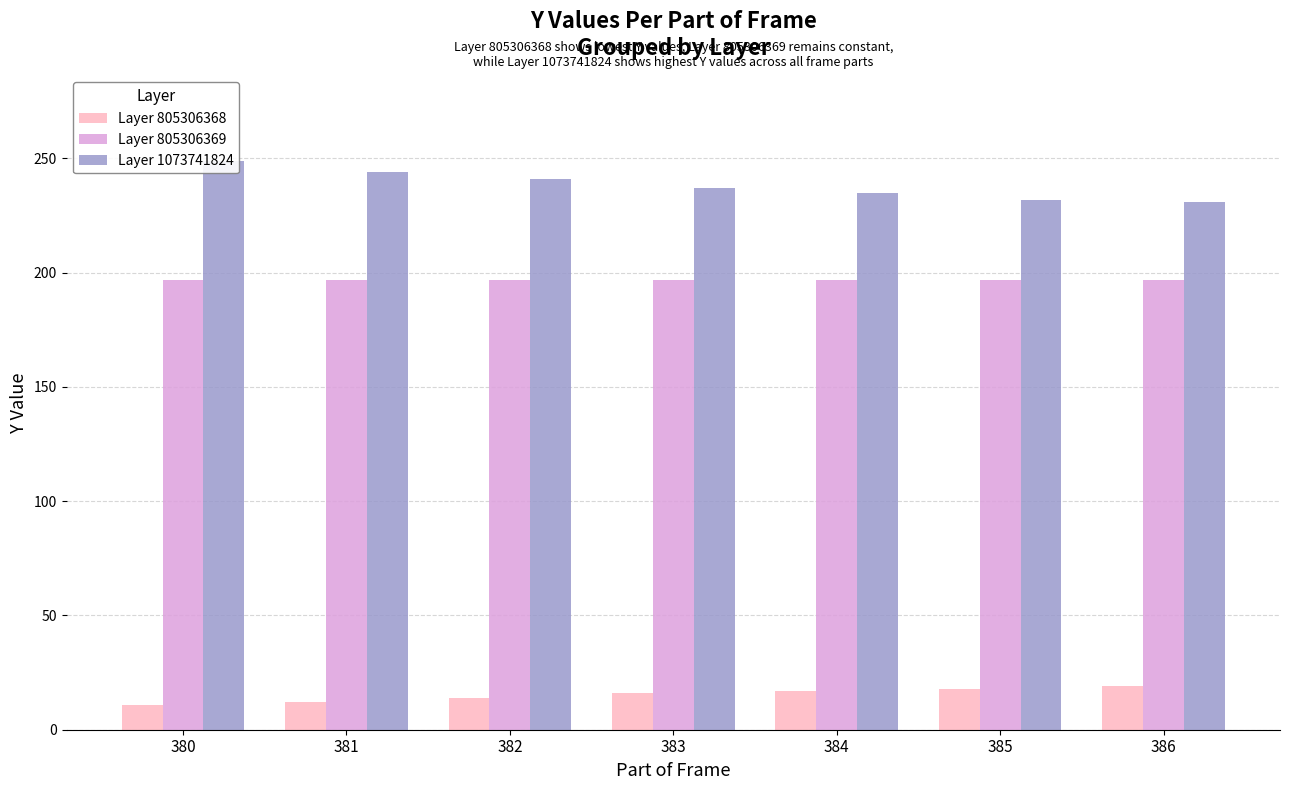

Reading left to right, transcribe all the data shown in this chart.

Layer 805306368: 11	12	14	16	17	18	19
Layer 805306369: 197	197	197	197	197	197	197
Layer 1073741824: 249	244	241	237	235	232	231